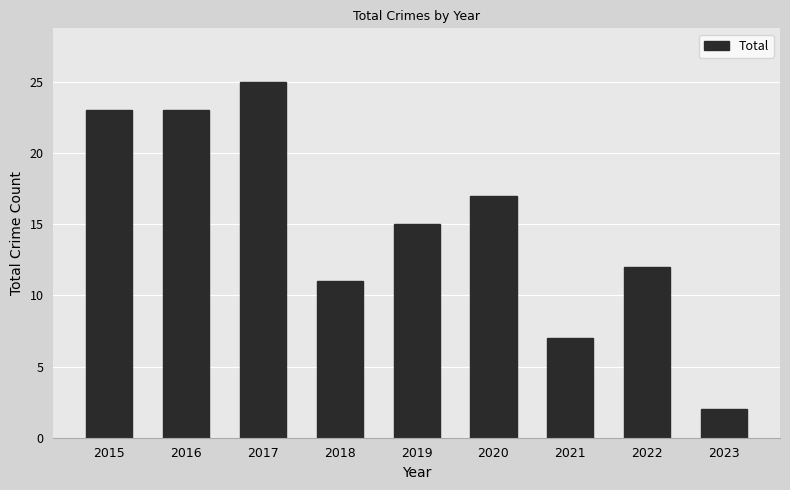

What is the value of the 4th bar from the left?

11